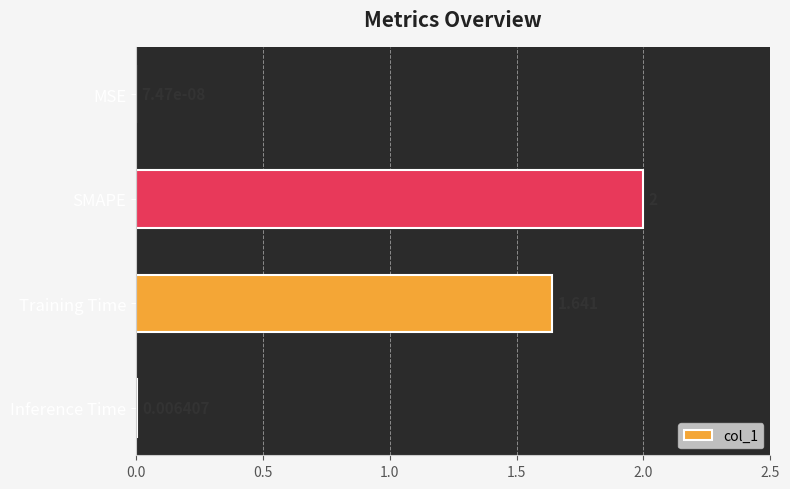

What is the greatest value displayed?

2.0